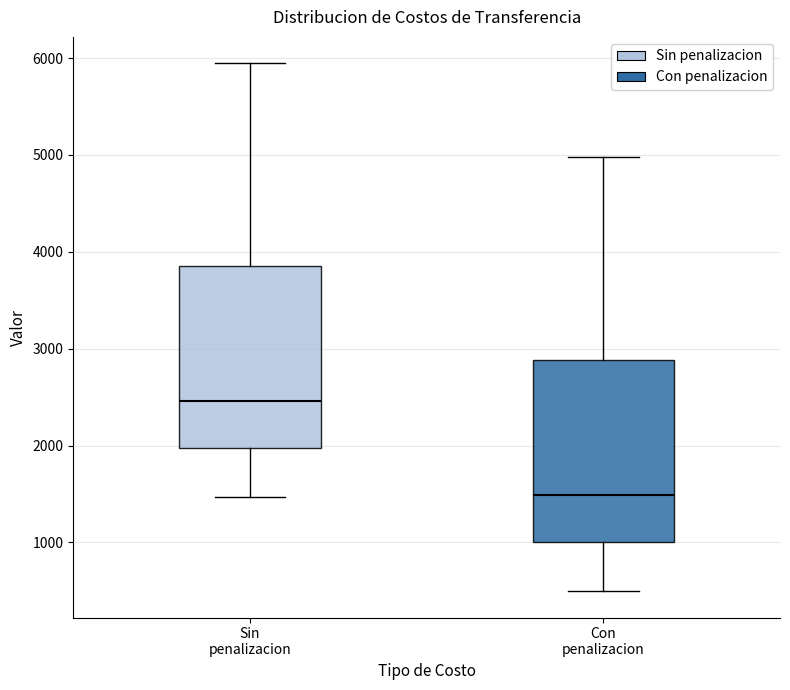

Which box has the lowest median line?

Con penalizacion